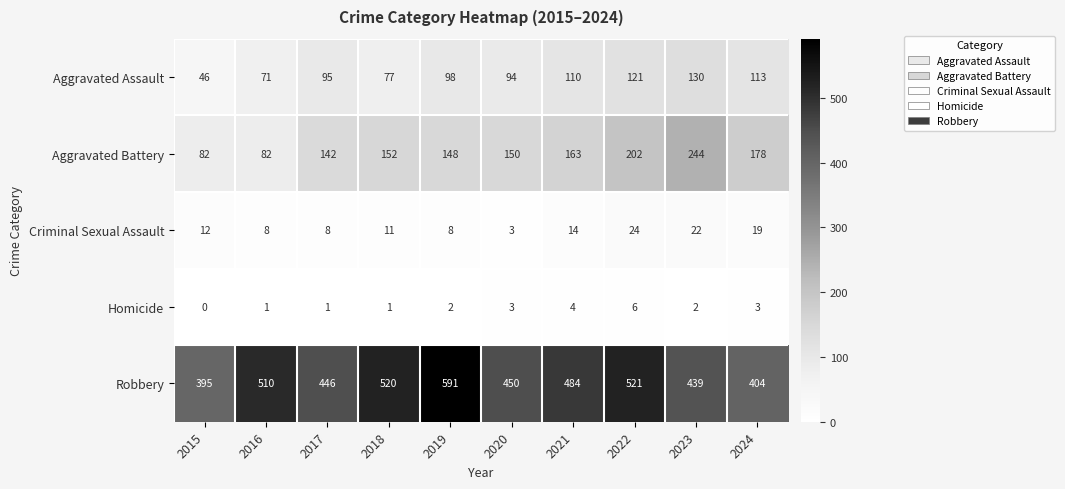

What is the average value of the Aggravated Assault series?

96